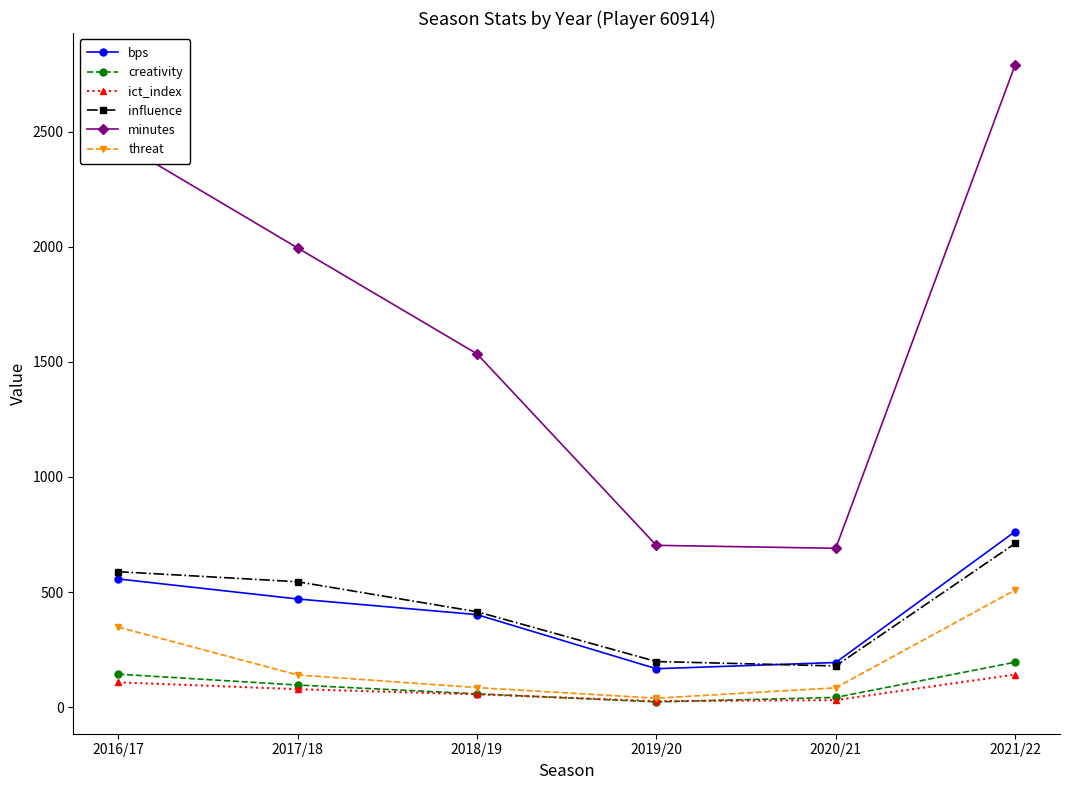

What is the minimum value shown in the chart?

23.0